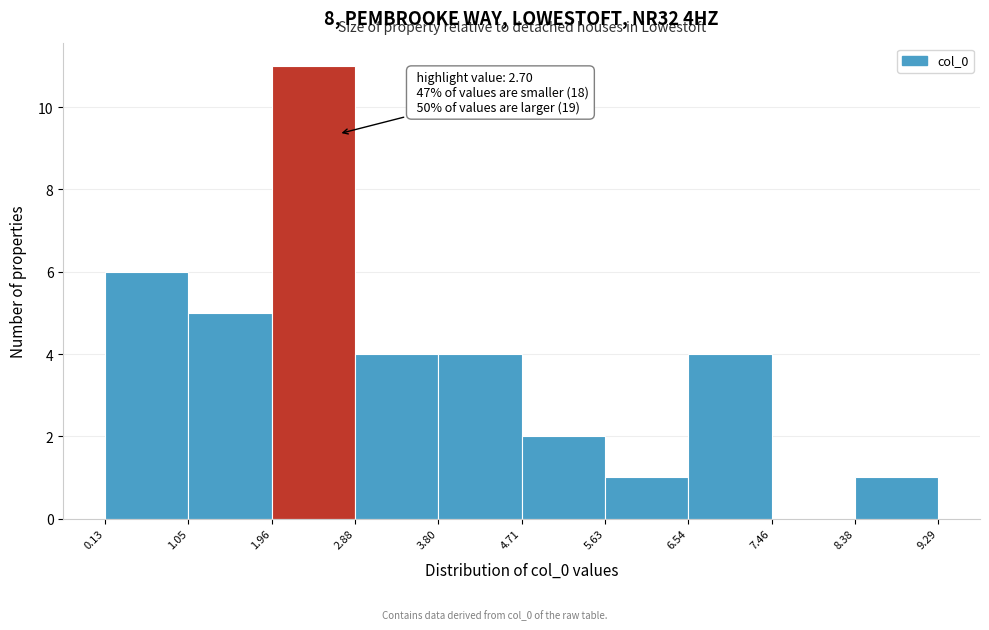

Which range on the x-axis has the tallest bar?

1.96 to 2.88